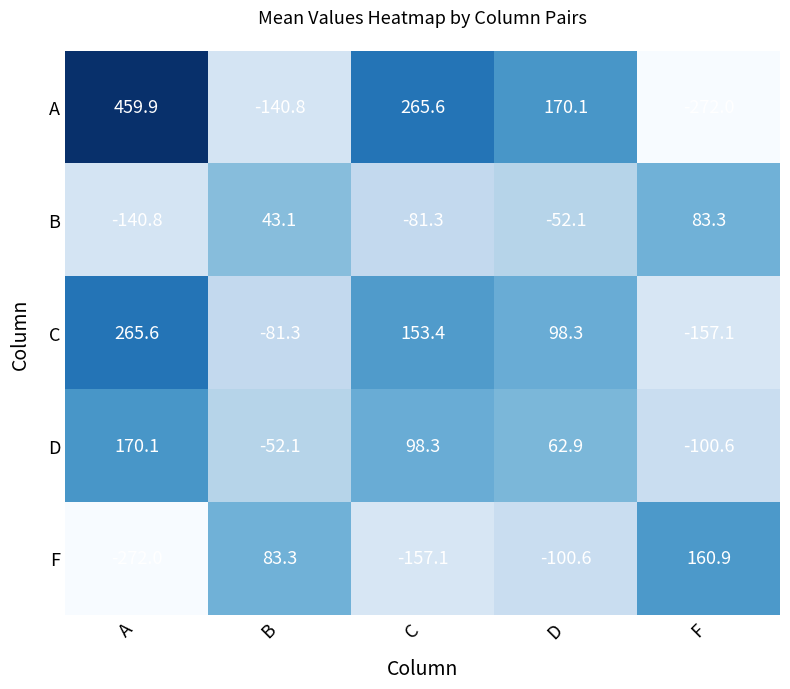

What is the sum of all A values?

482.8